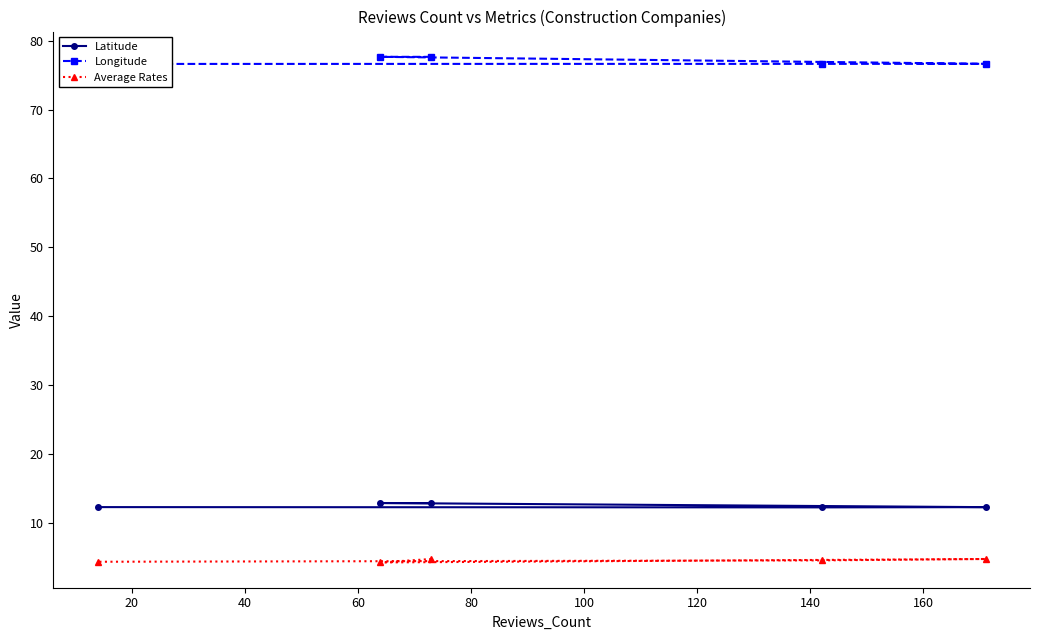

Which series changed the most between 20 and 60?

Longitude